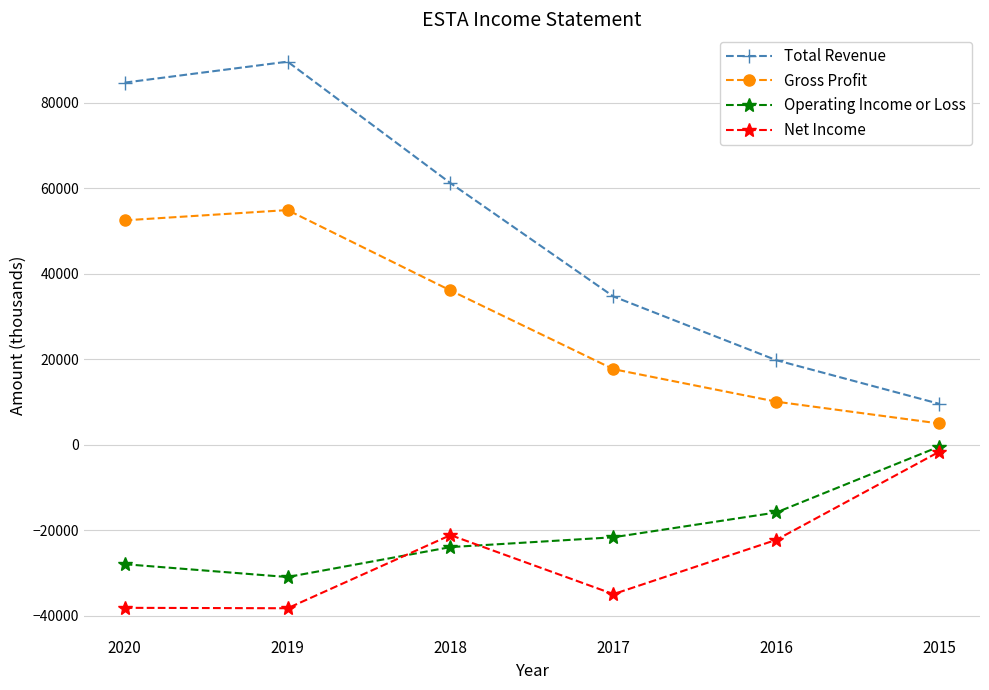

How many series are shown in this chart?

4